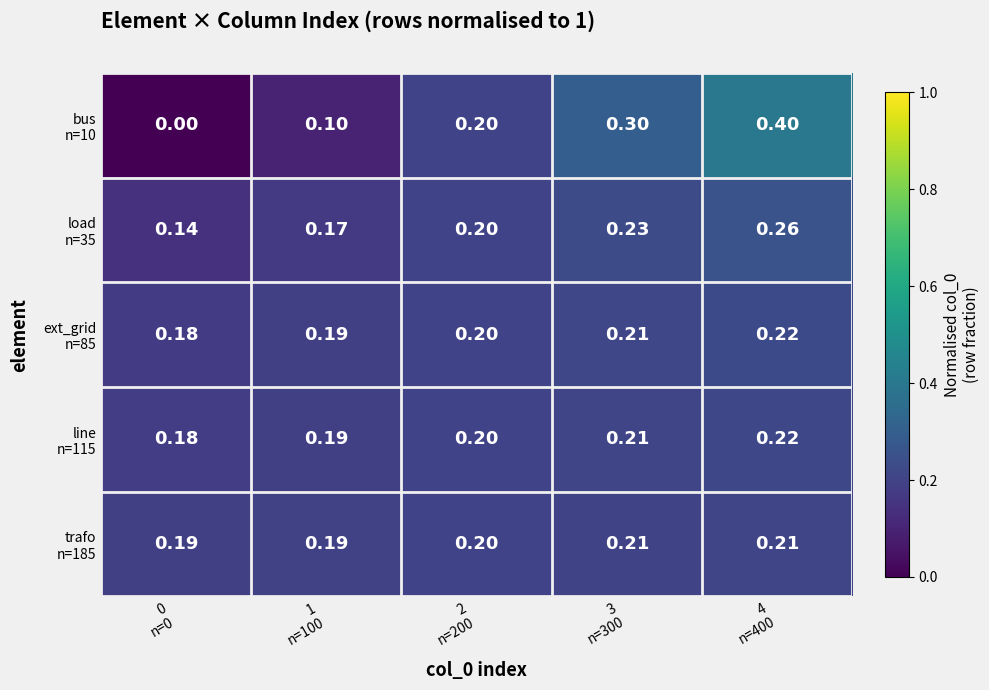

How many data points does each series have?

5